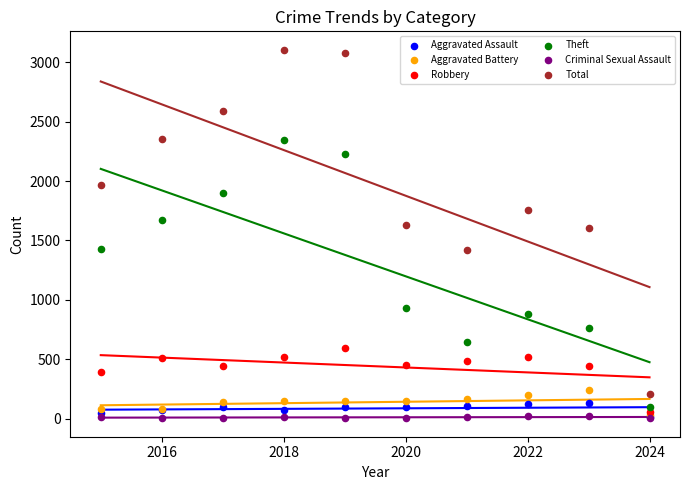

Which series has the largest Y range (max minus min)?

Total